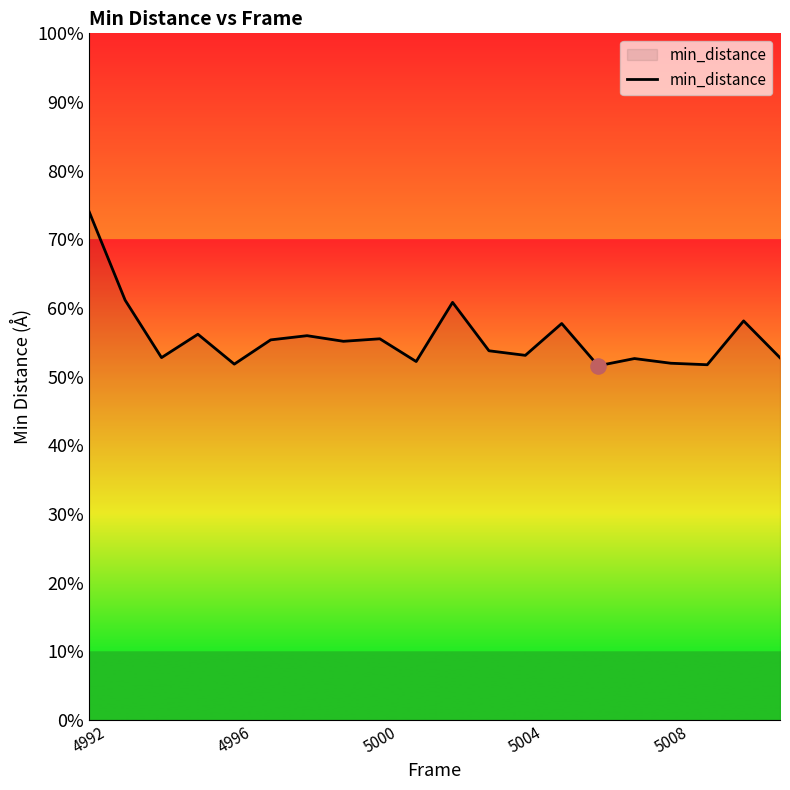

What is the smallest value displayed?

51.6